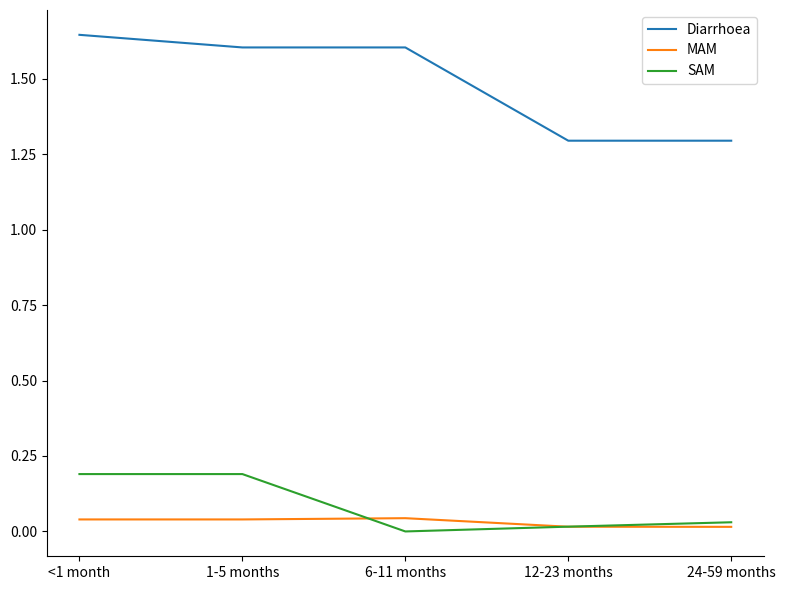

How many lines are shown in the chart?

3